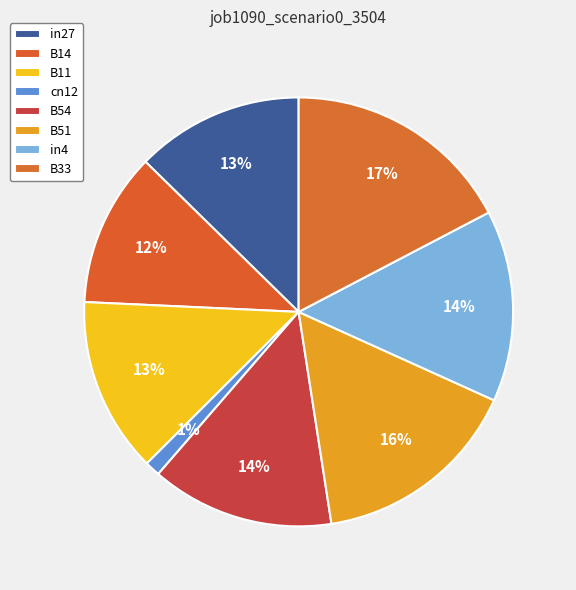

How many slices are in this pie chart?

8